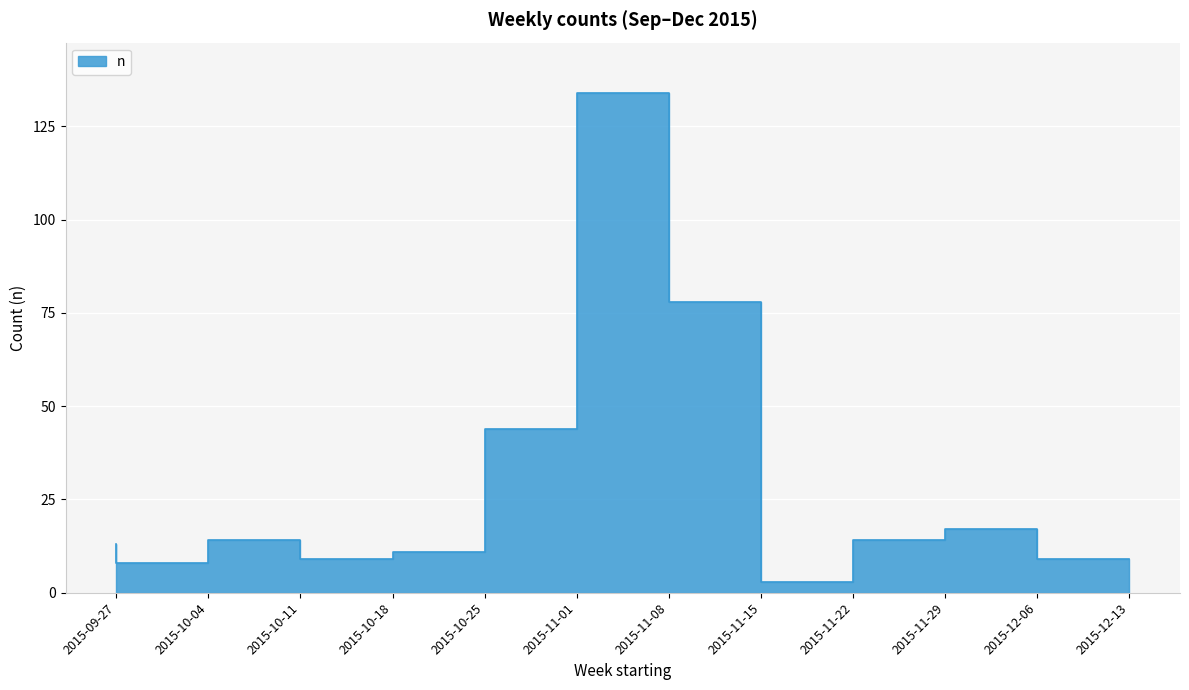

What is the minimum value shown in the chart?

3